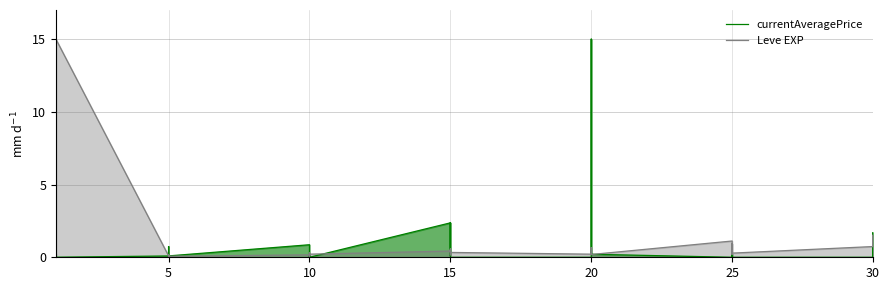

Rank the series by their average value, from lowest to highest.

currentAveragePrice, Leve EXP